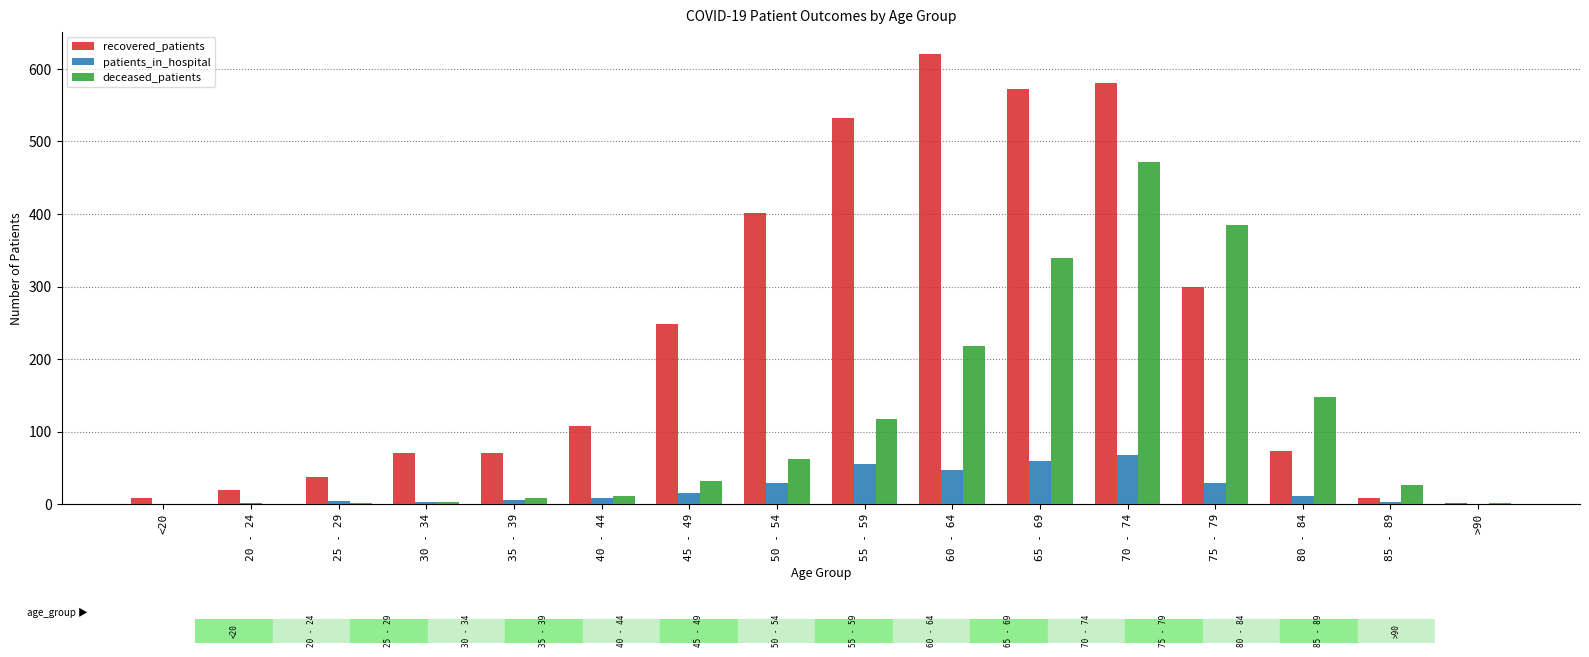

At which label does recovered_patients reach its peak?

60 - 64